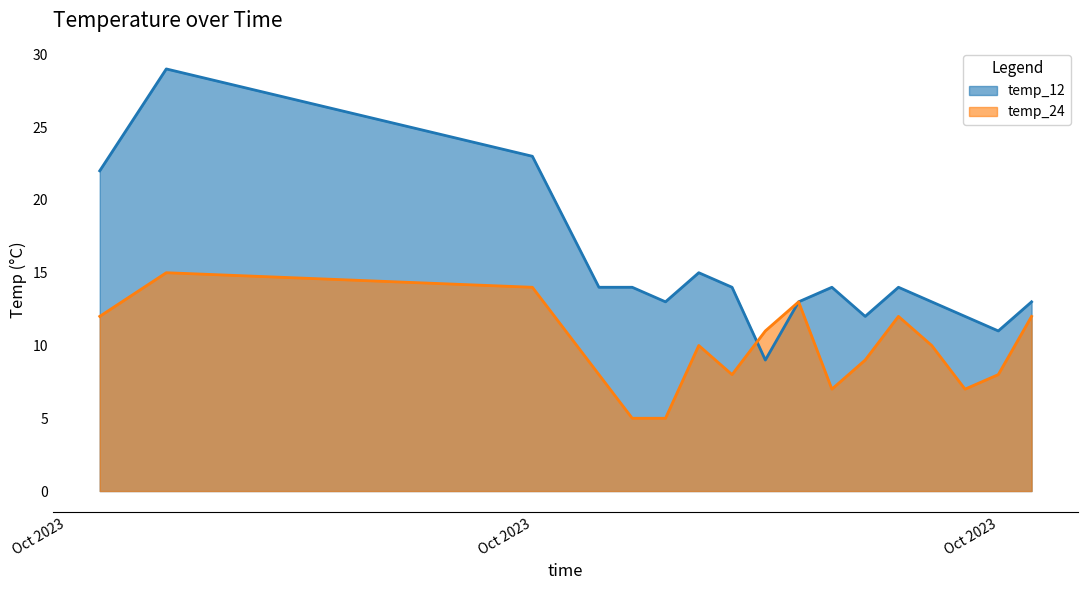

What are all the series names shown in the legend?

temp_12, temp_24